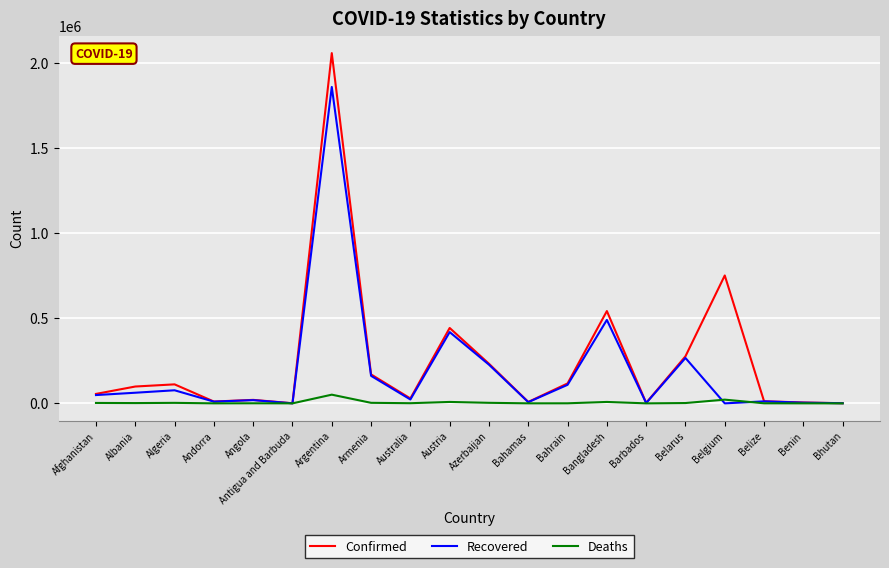

What is the total value across all series at Andorra?

20949